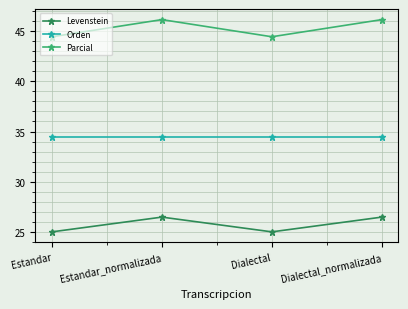

What is the smallest value displayed?

25.0